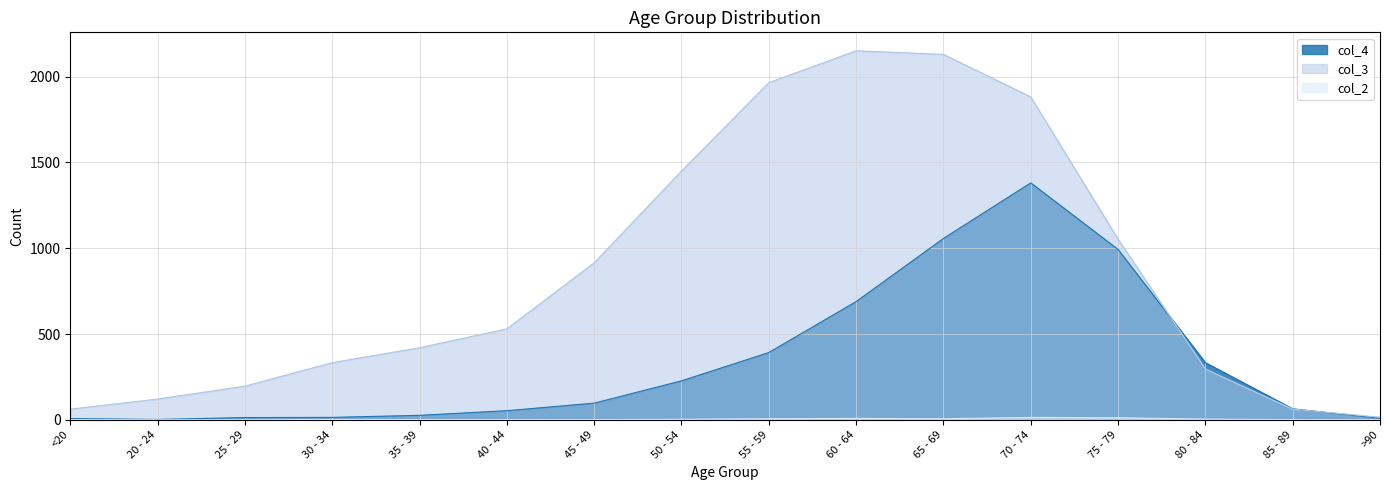

True or false: col_4 and col_2 intersect in this chart.

False